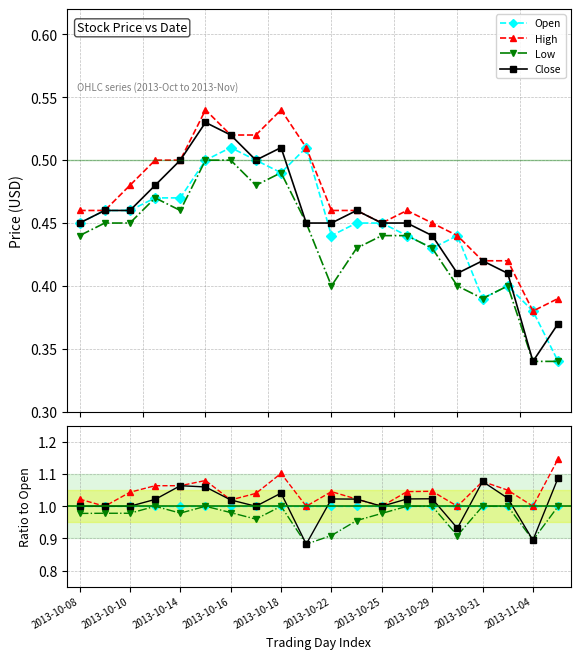

What is the greatest value displayed?

1.1